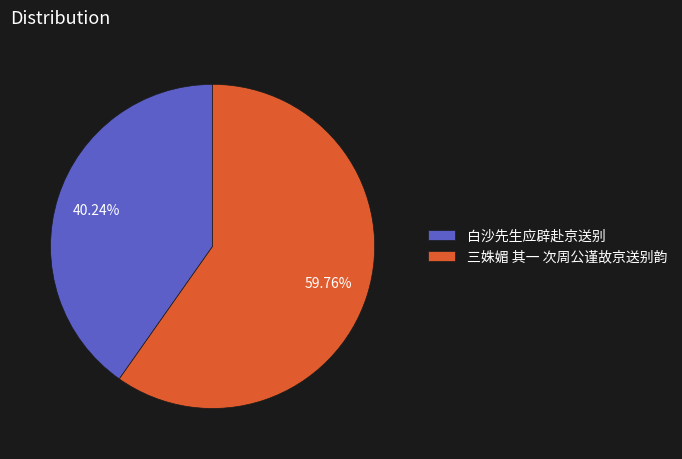

To the nearest percent, what is the average slice percentage?

50%